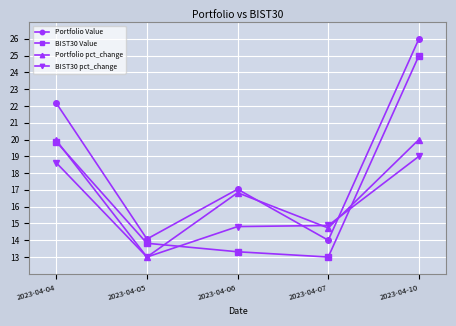

What is the minimum value for Portfolio Value?

14.0